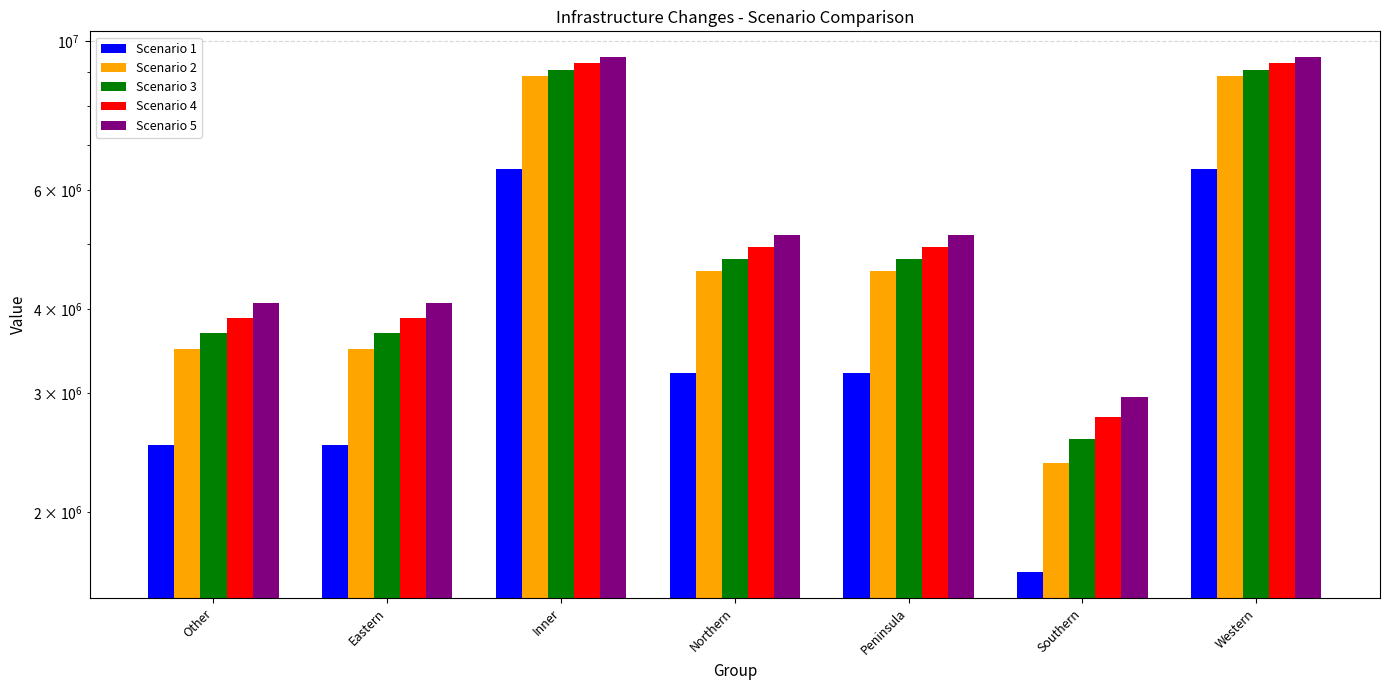

At how many categories does at least one series exceed 3708832?

6